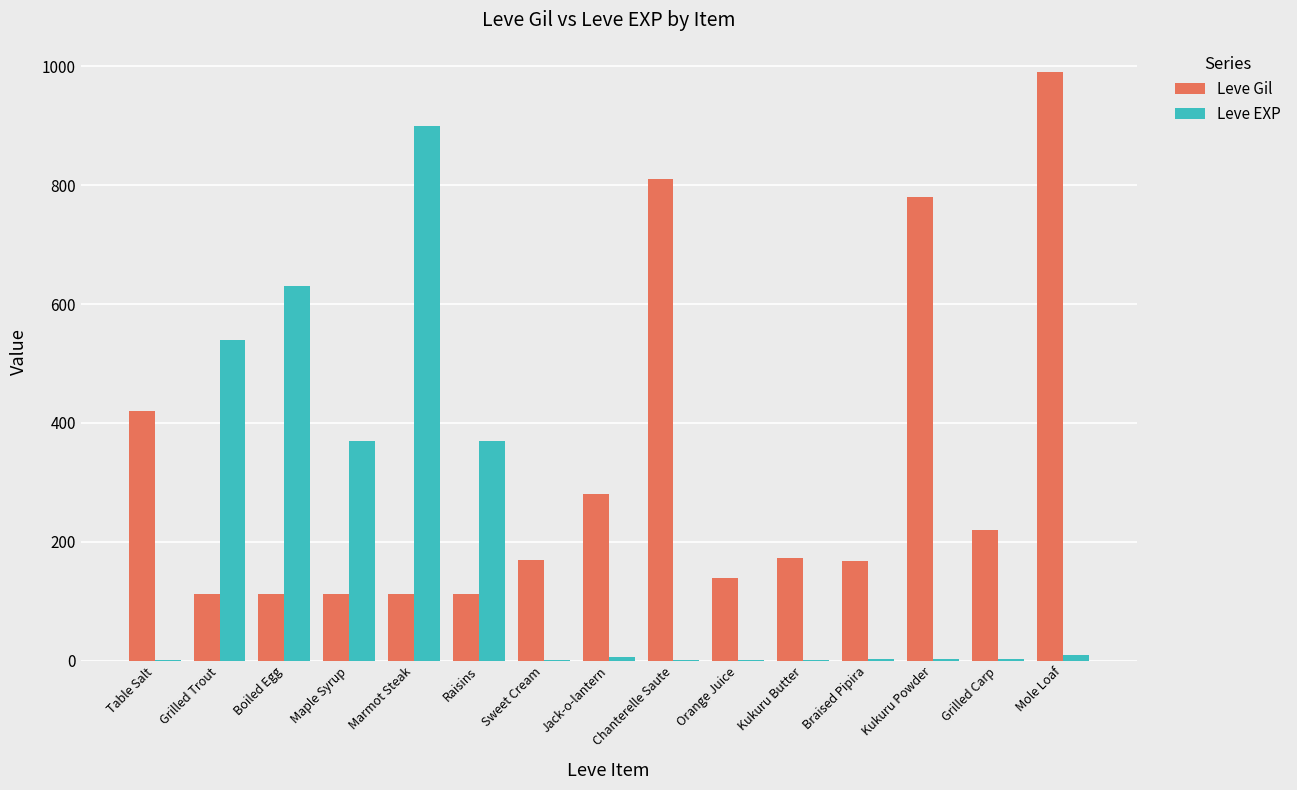

What is the spread (max minus min) of values at Kukuru Powder?

777